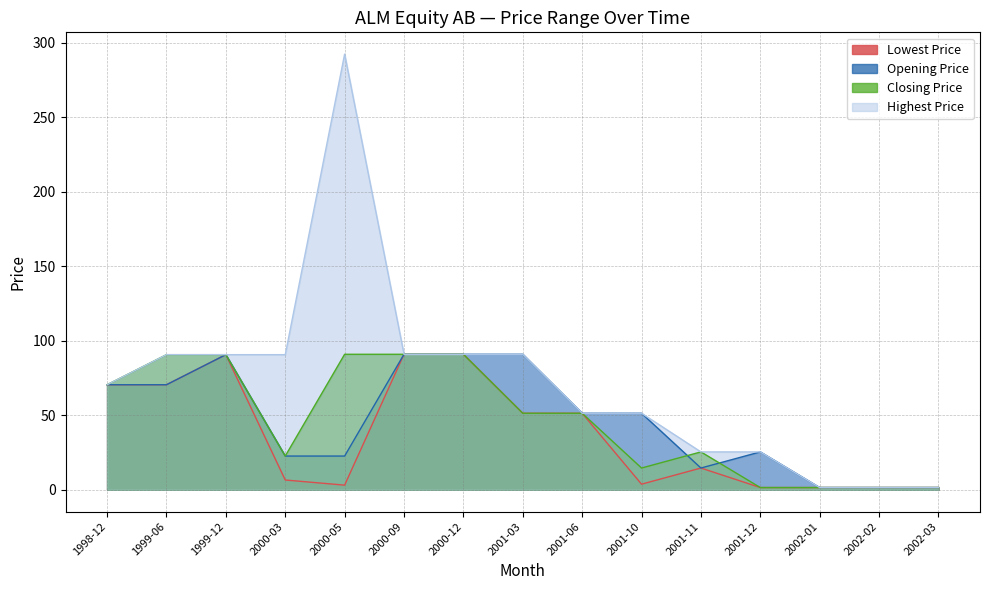

What is the difference between the Lowest Price values at 2001-12 and 2000-03?

5.1